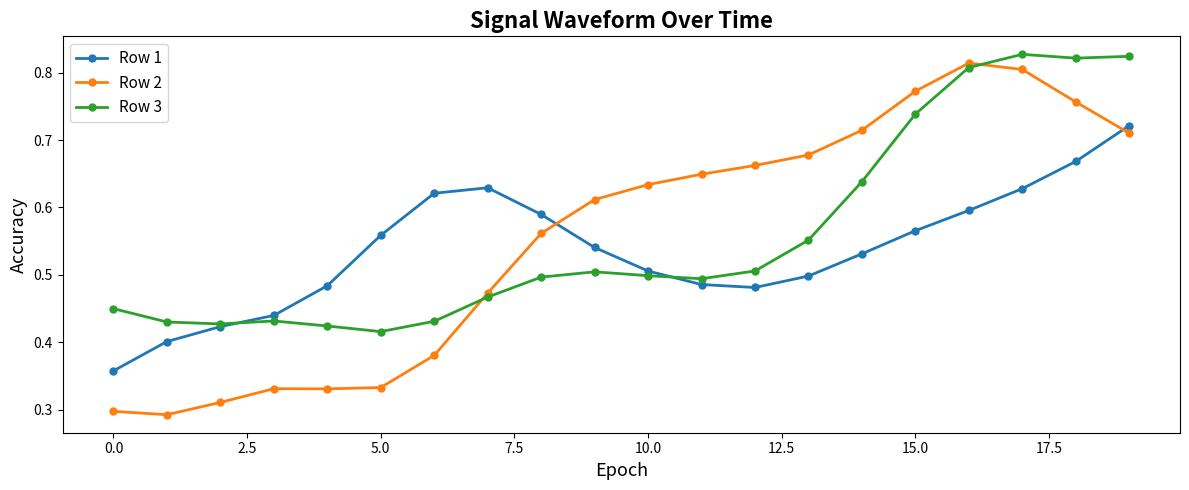

At how many categories does at least one series exceed 0?

20